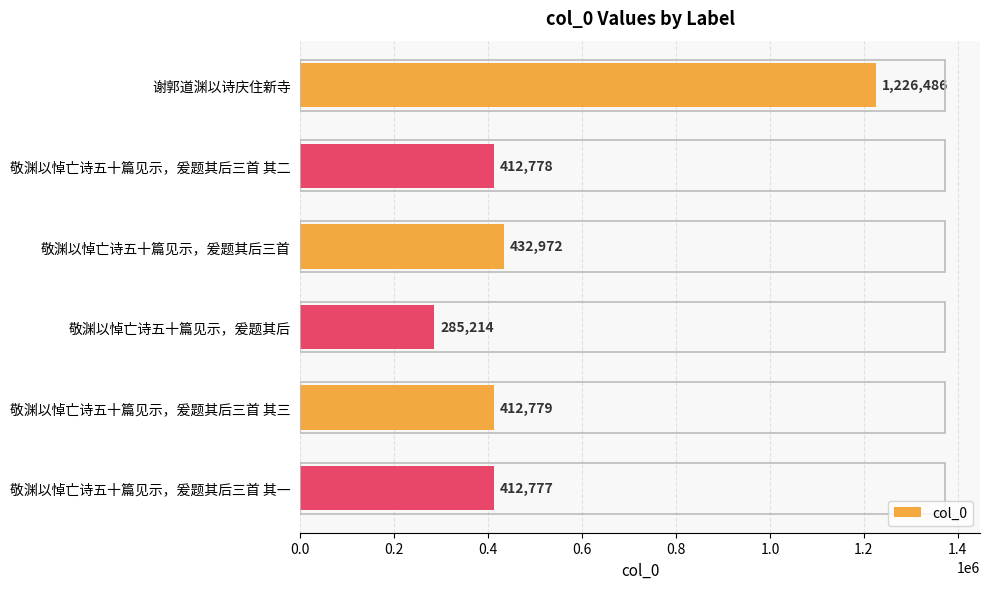

Reading top to bottom, what are all the values shown in this chart?

谢郭道渊以诗庆住新寺=1226486	敬渊以悼亡诗五十篇见示，爰题其后三首 其二=412778	敬渊以悼亡诗五十篇见示，爰题其后三首=432972	敬渊以悼亡诗五十篇见示，爰题其后=285214	敬渊以悼亡诗五十篇见示，爰题其后三首 其三=412779	敬渊以悼亡诗五十篇见示，爰题其后三首 其一=412777